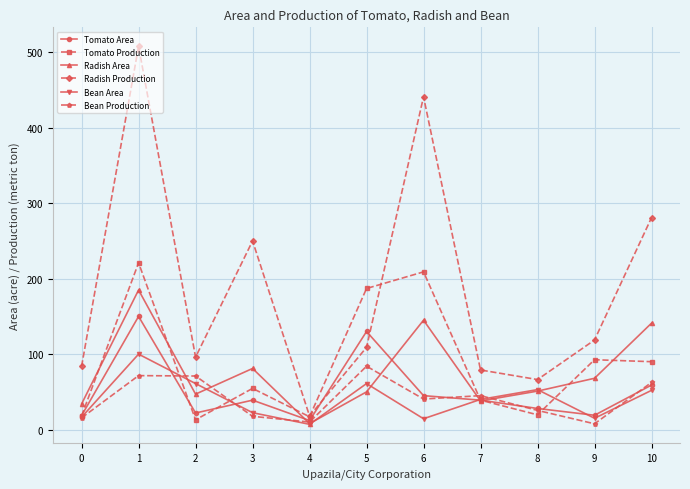

What is the sum of all Bean Production values?

450.8